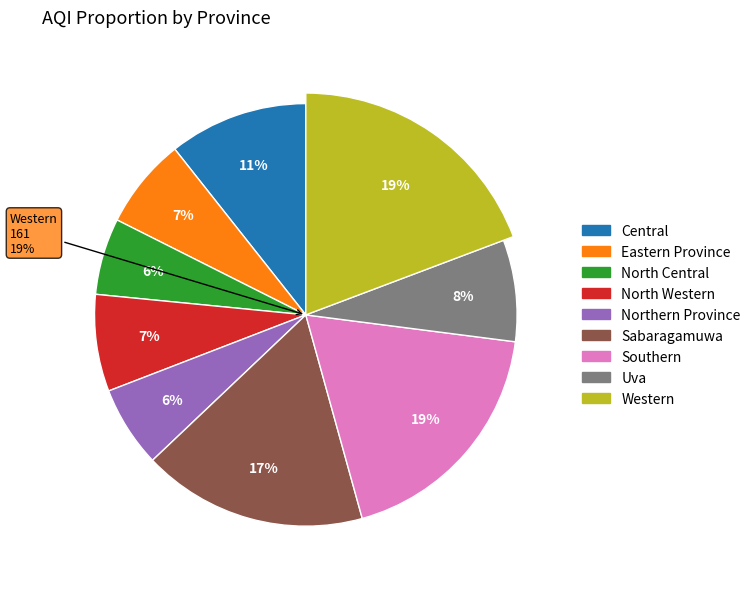

What is the change in value from Northern Province to Sabaragamuwa?

+92